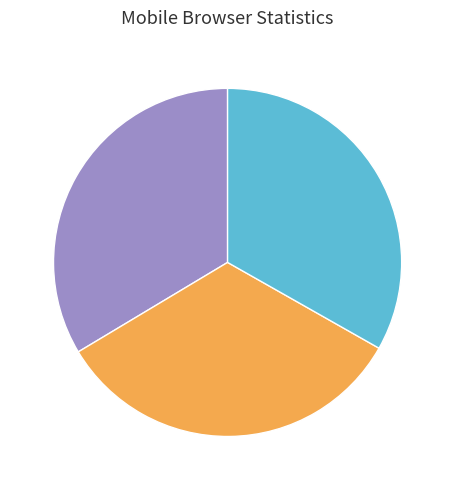

How many slices are in this pie chart?

3